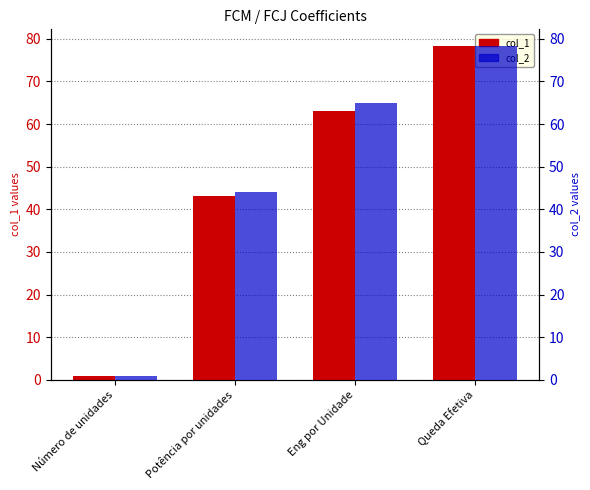

Rank the series by their average value, from highest to lowest.

col_2, col_1